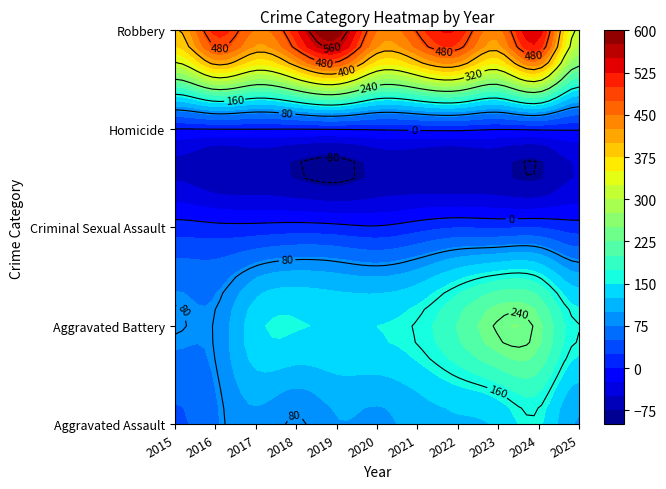

Reading right to left, transcribe all the data shown in this chart.

Aggravated Assault: 97	154	130	121	110	94	98	77	95	71	46
Aggravated Battery: 161	232	244	202	163	150	148	152	142	82	82
Criminal Sexual Assault: 12	24	22	24	14	3	8	11	8	8	12
Homicide: 3	4	2	6	5	3	2	1	1	1	0
Robbery: 311	543	440	521	484	450	591	520	446	510	395